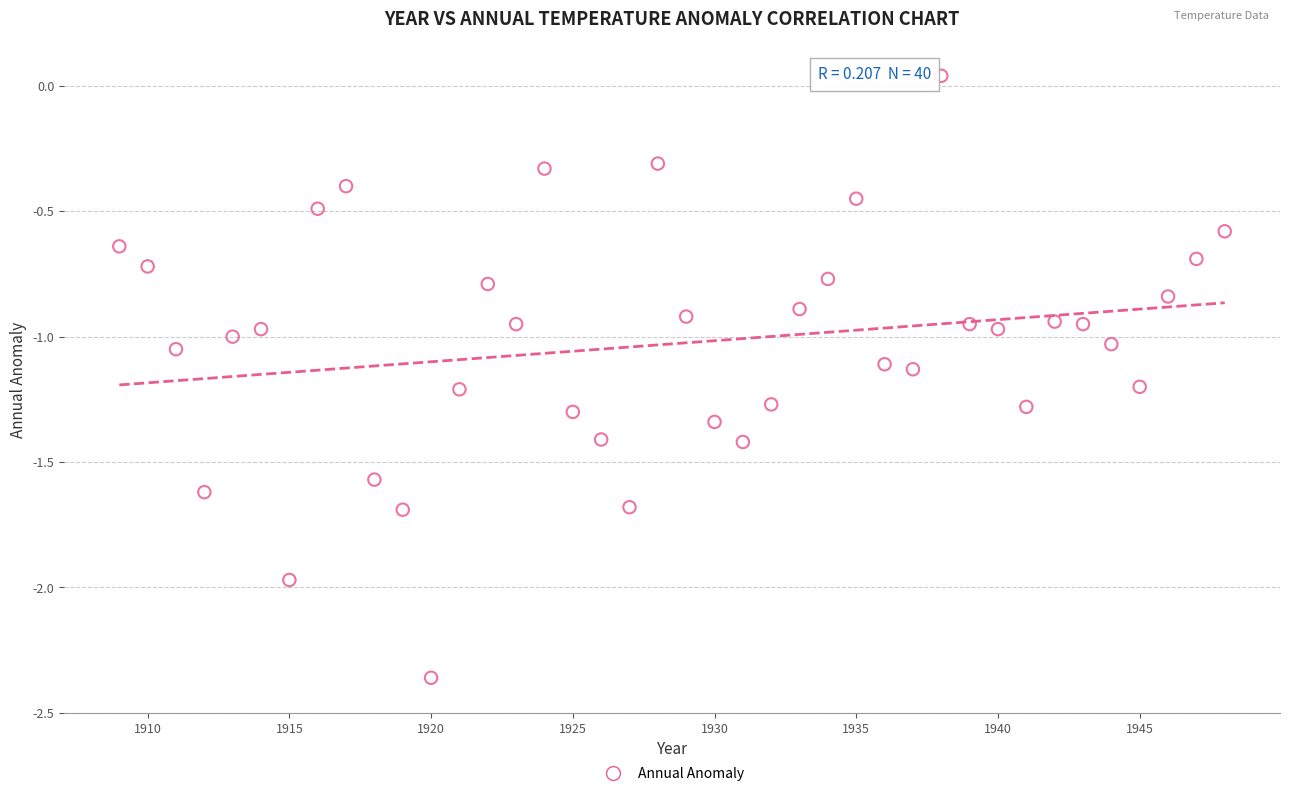

What is the range of X values (max minus min)?

39.0